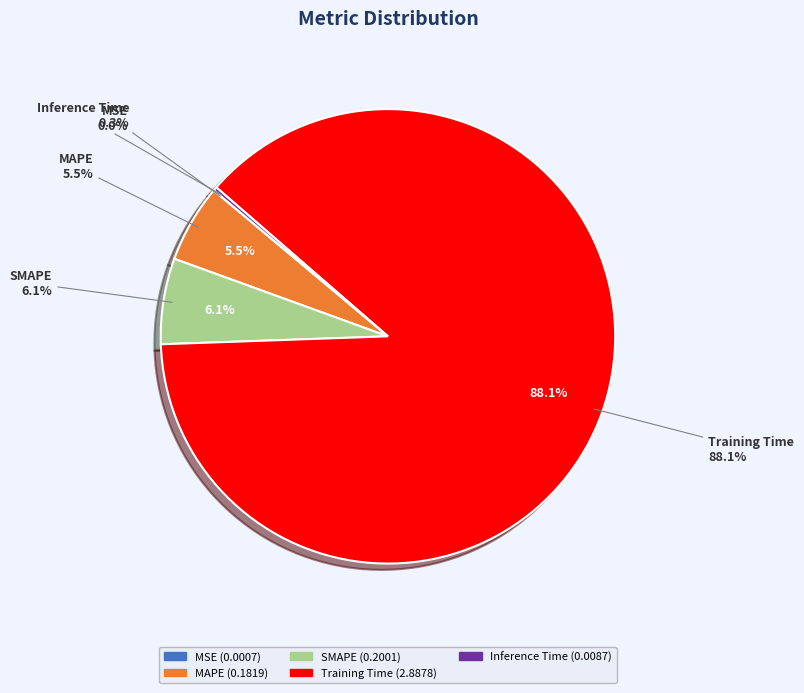

How many slices are in this pie chart?

5